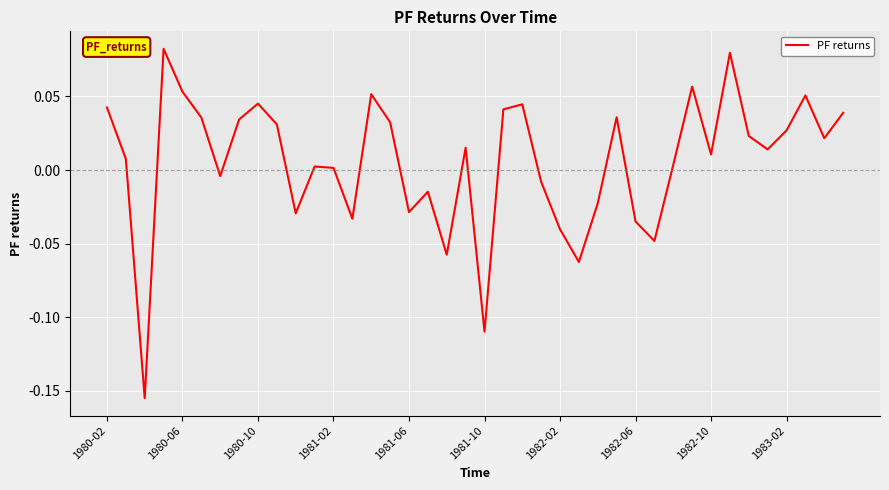

What is the minimum value shown in the chart?

-0.2